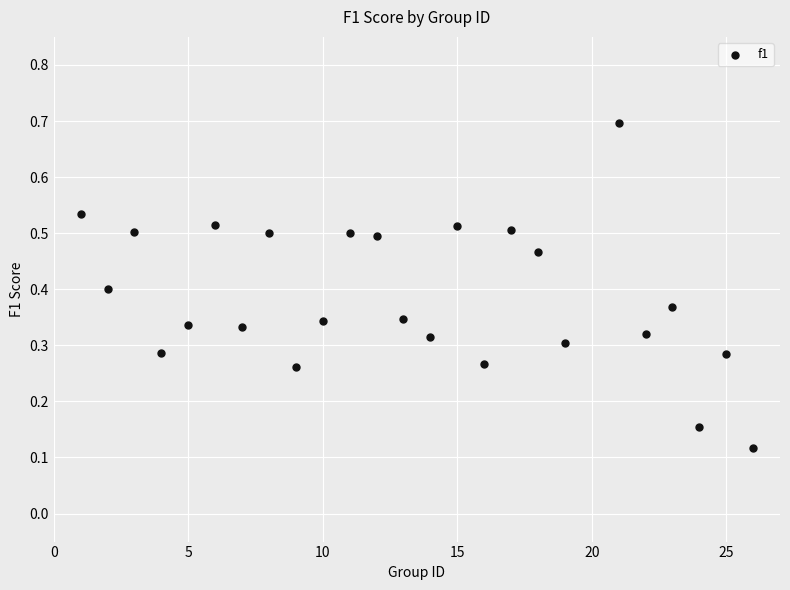

What is the range of X values (max minus min)?

25.0